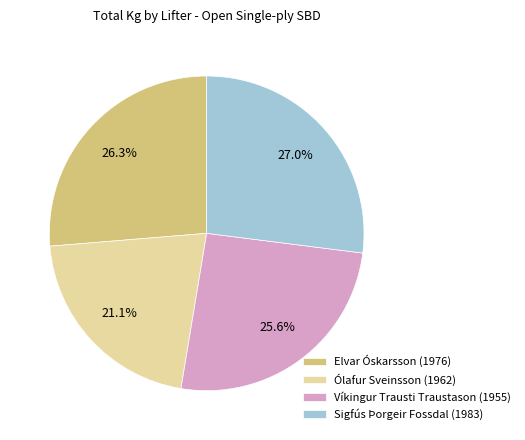

Between Ólafur Sveinsson (1962) and Sigfús Þorgeir Fossdal (1983), which is larger?

Sigfús Þorgeir Fossdal (1983)